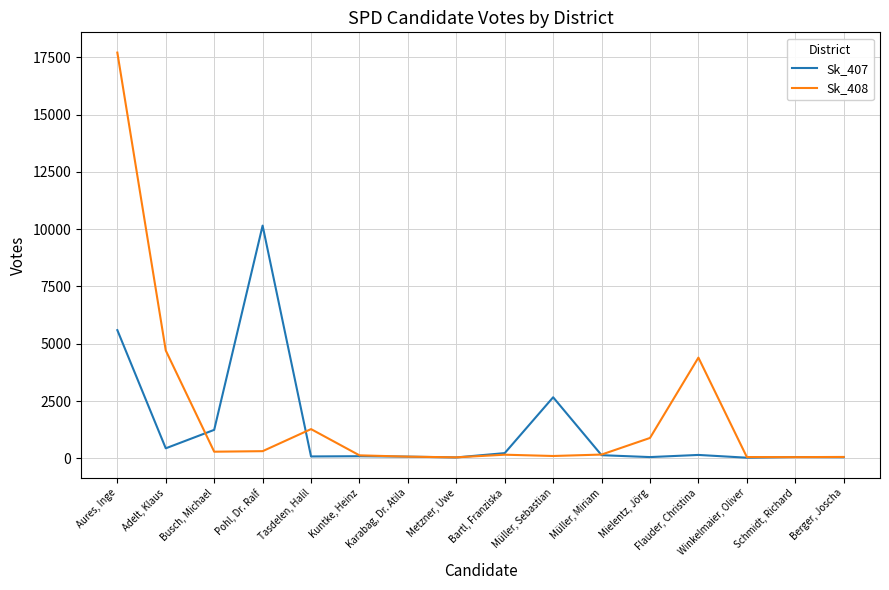

True or false: Sk_408 and Sk_407 cross at least once.

True